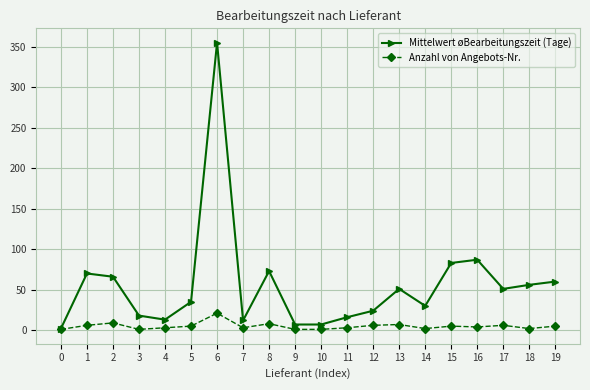

How many values in the Mittelwert øBearbeitungszeit (Tage) series are below 51?

10